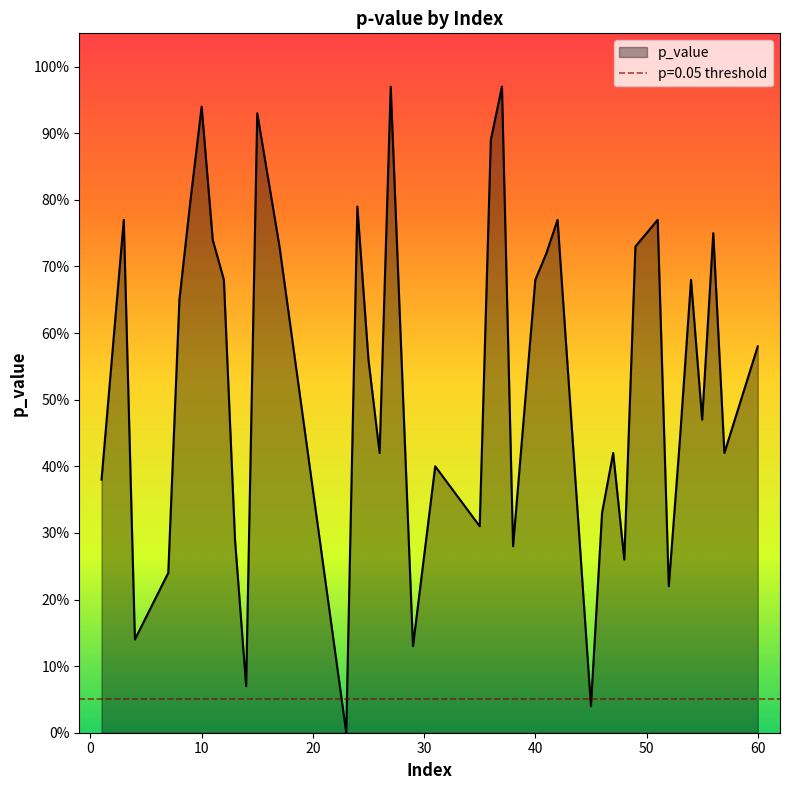

How many categories are shown in the chart?

40